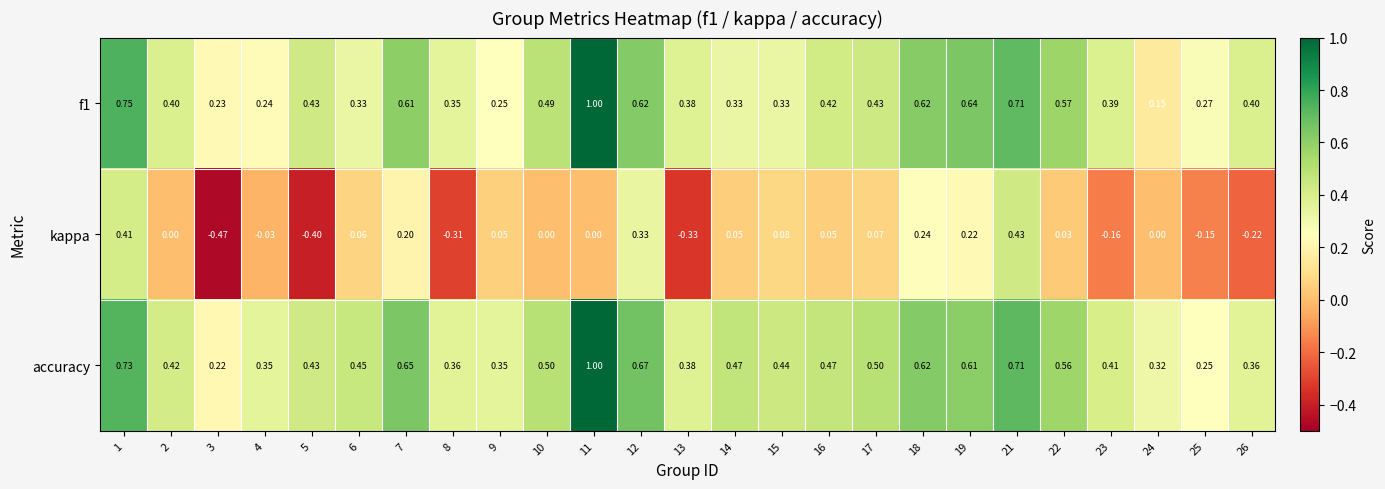

How many data points in kappa are less than 0?

8